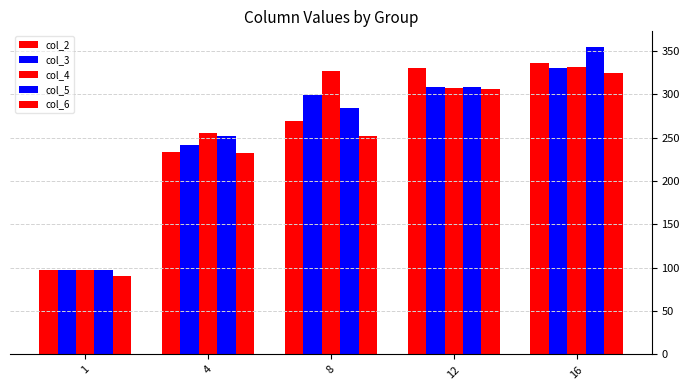

How many bars are there in total?

25